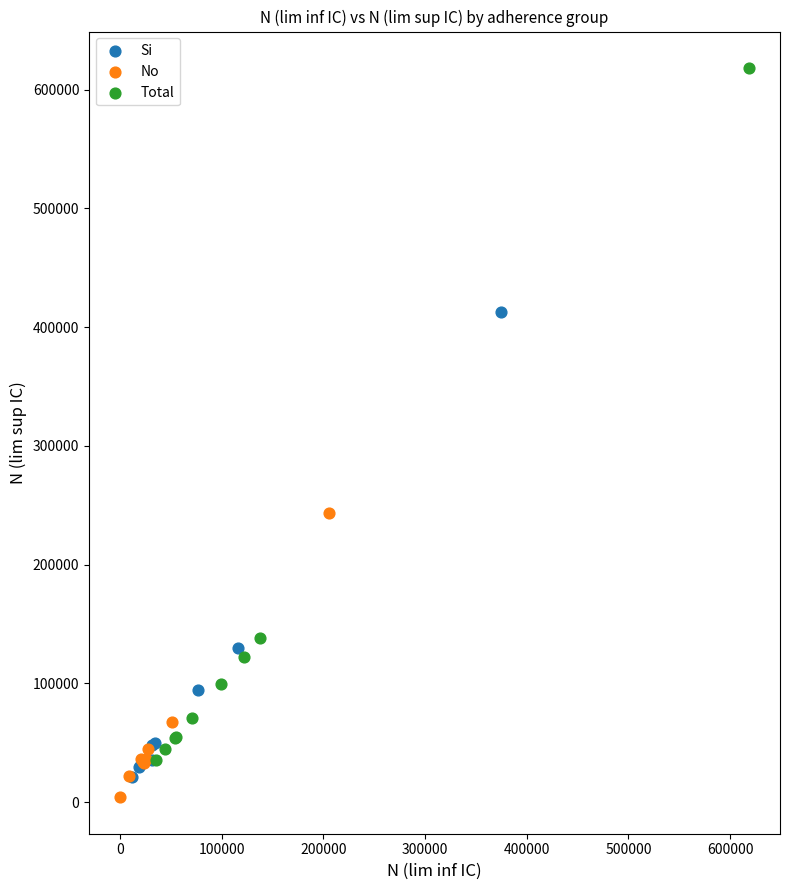

Which series reaches the minimum Y coordinate?

No